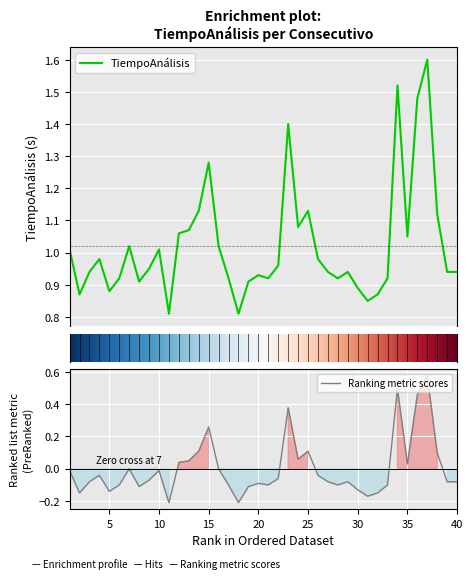

Reading left to right, what are all the values shown in this chart?

1=1.0	2=0.9	3=0.9	4=1.0	5=0.9	6=0.9	7=1.0	8=0.9	9=0.9	10=1.0	11=0.8	12=1.1	13=1.1	14=1.1	15=1.3	16=1.0	17=0.9	18=0.8	19=0.9	20=0.9	21=0.9	22=1.0	23=1.4	24=1.1	25=1.1	26=1.0	27=0.9	28=0.9	29=0.9	30=0.9	31=0.8	32=0.9	33=0.9	34=1.5	35=1.1	36=1.5	37=1.6	38=1.1	39=0.9	40=0.9